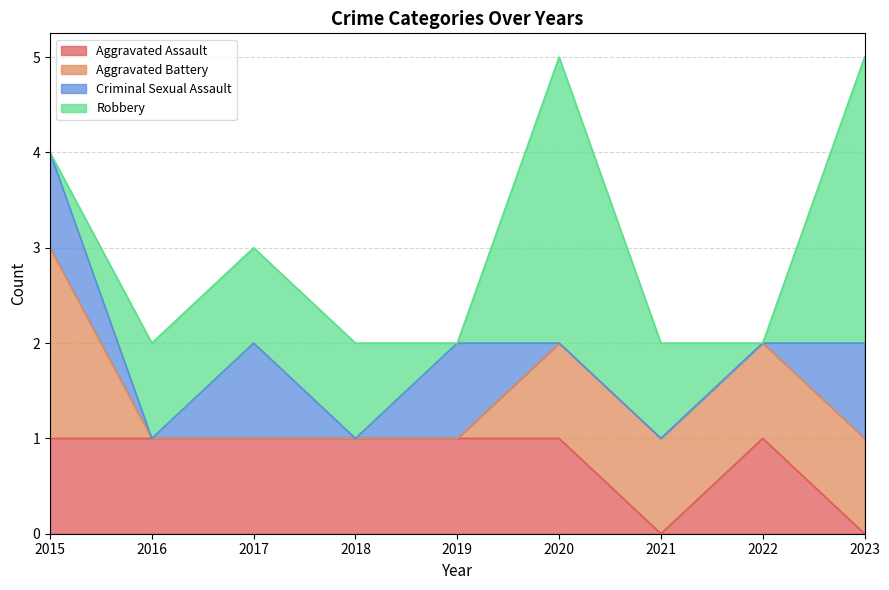

How many interior local peaks does the Aggravated Assault series have?

1